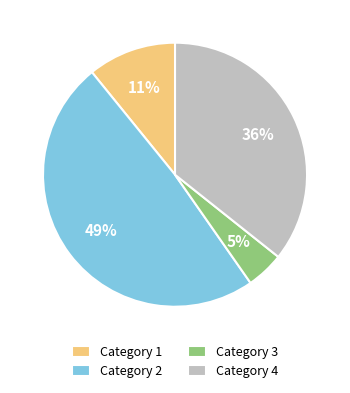

Is the sum of Category 1 and Category 4 greater than half?

No